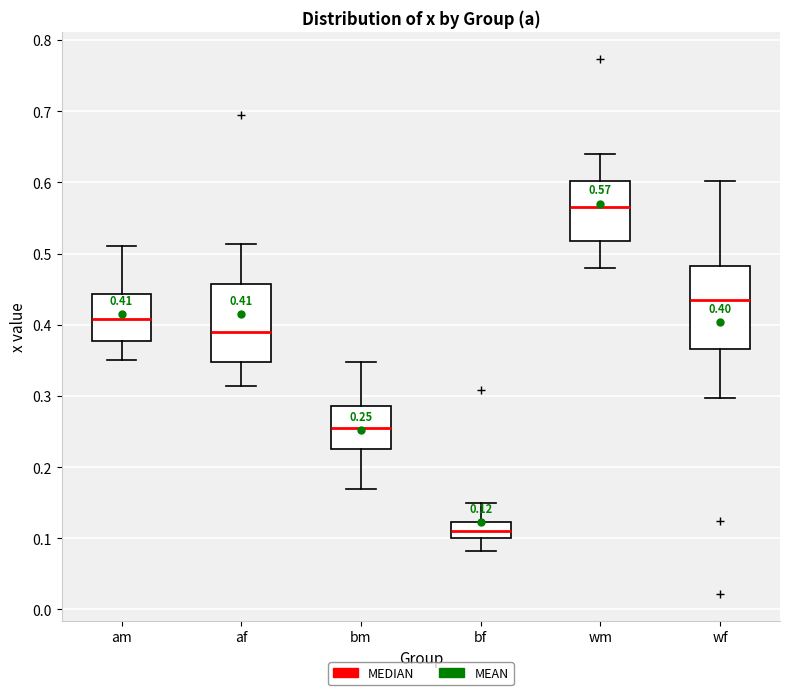

Which box's median line is the highest?

wm